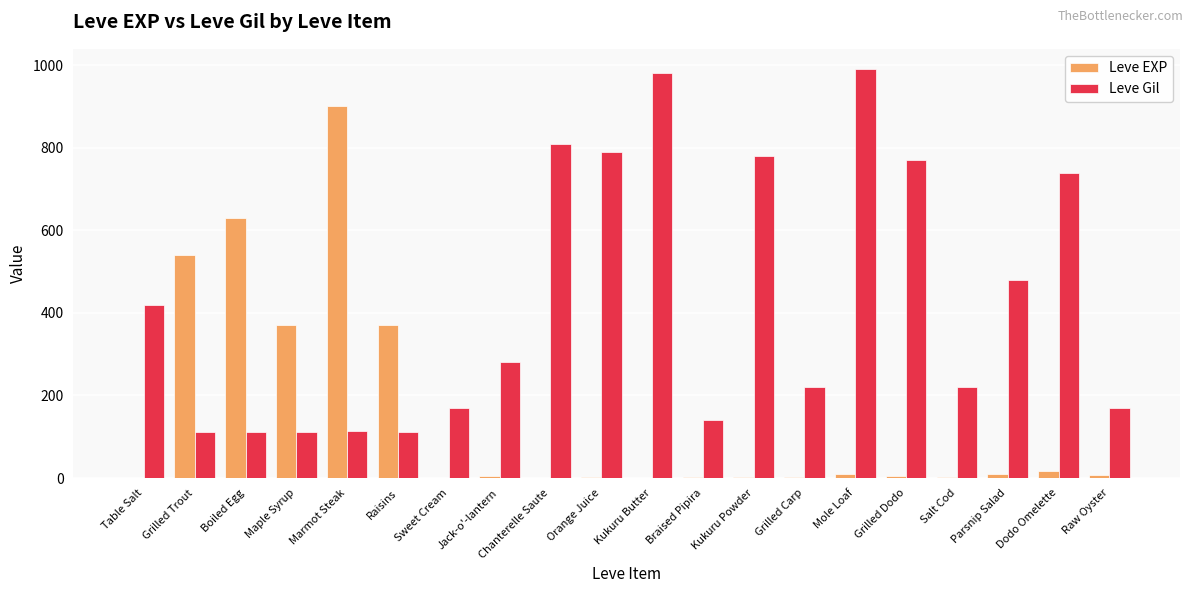

At which label does Leve Gil reach its peak?

Mole Loaf